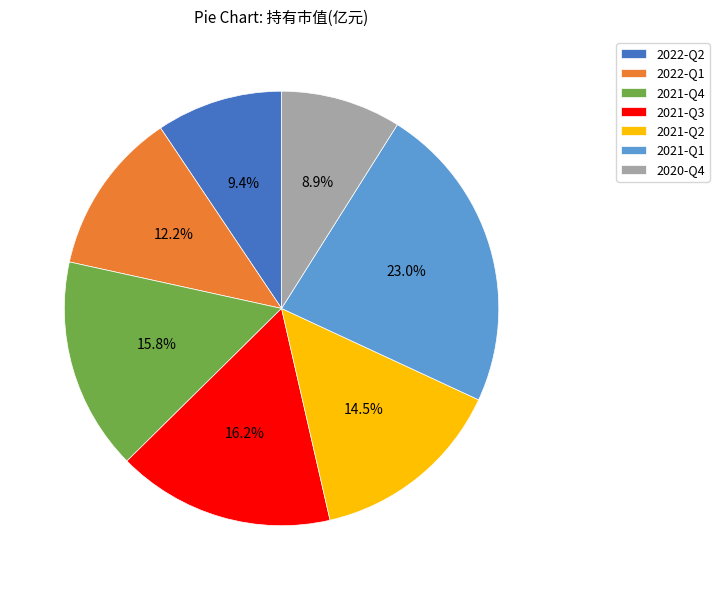

To the nearest percent, what is the difference between the largest and smallest slice percentages?

14%